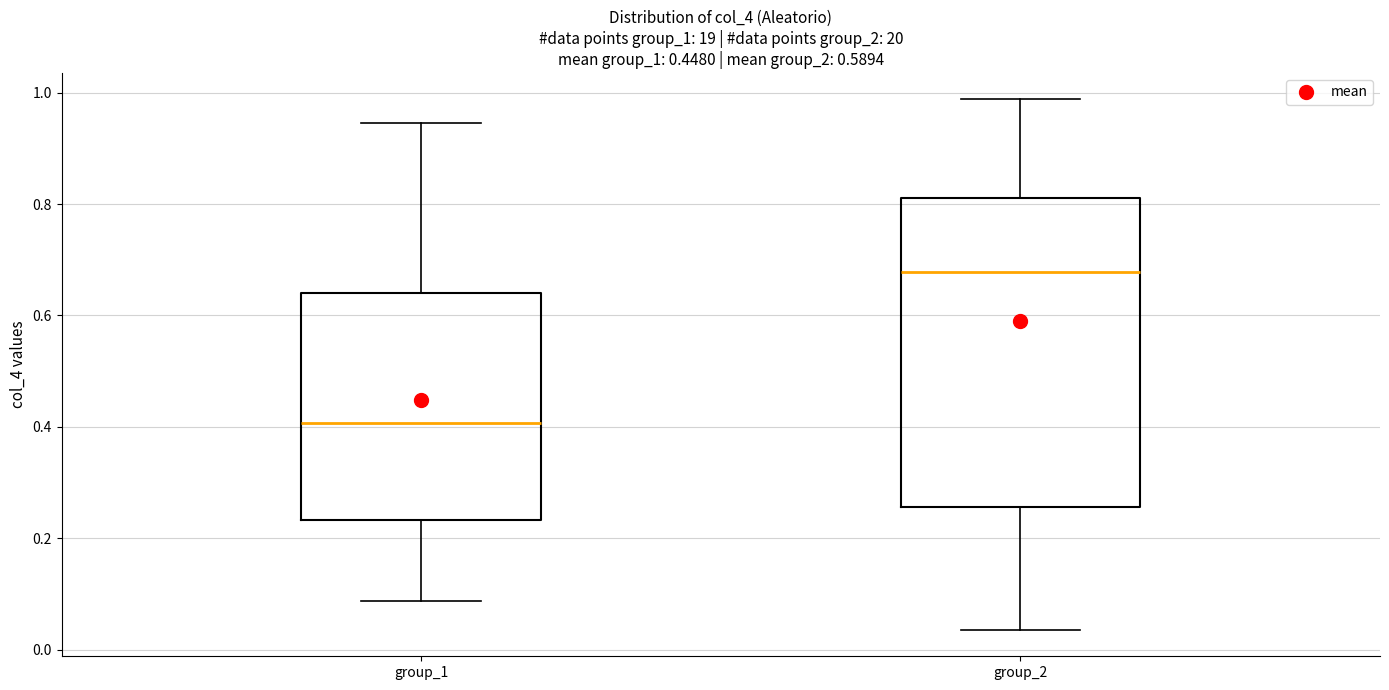

Where does the lower whisker of the box for group_1 end on the y-axis? The values are not printed on the chart, so give them approximately, as read against the axis.

0.08